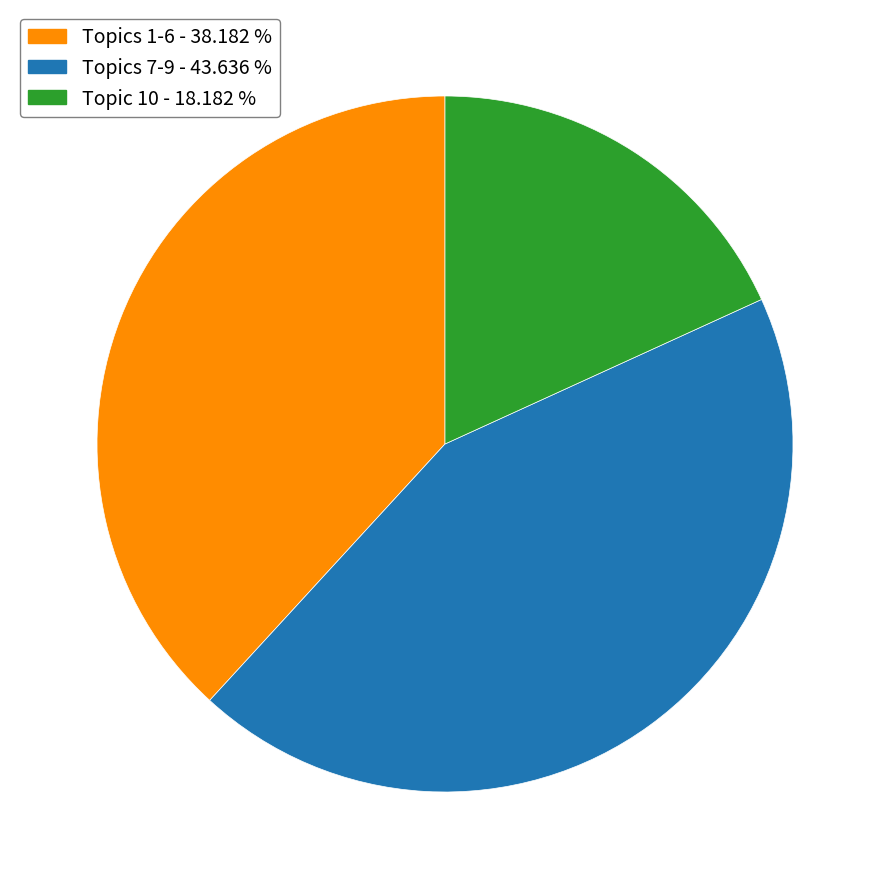

What is the largest slice in the pie chart?

Topics 7-9 - 43.636 %